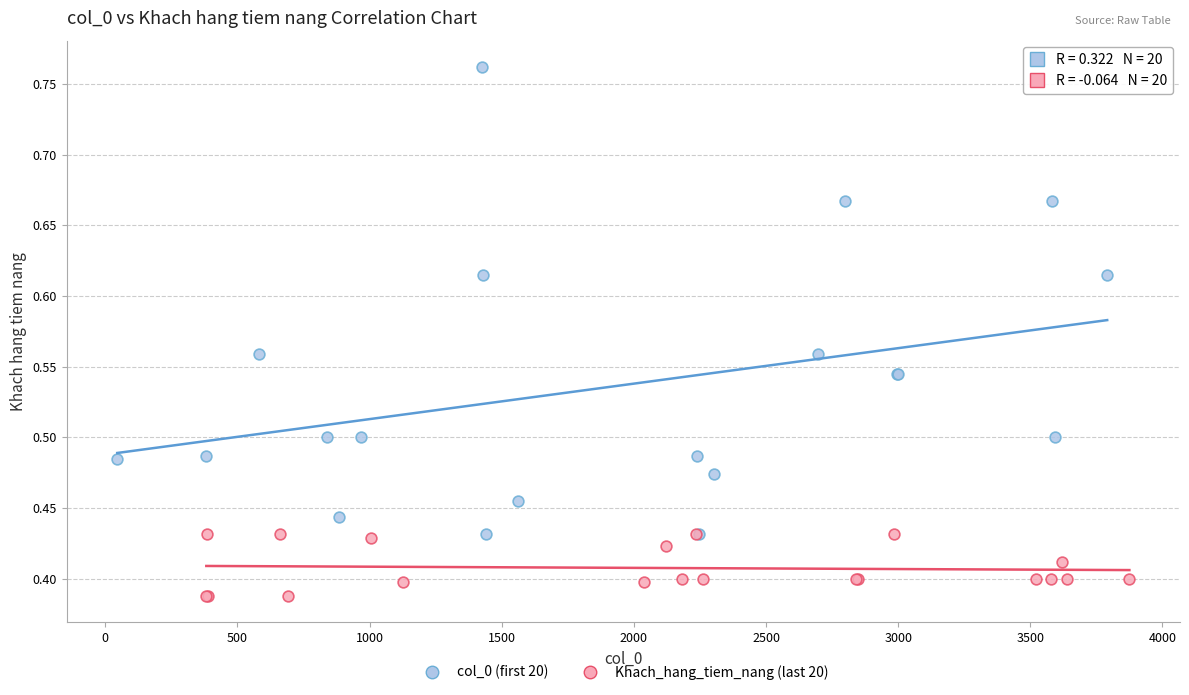

Which series reaches the maximum Y coordinate?

col_0 (first 20)